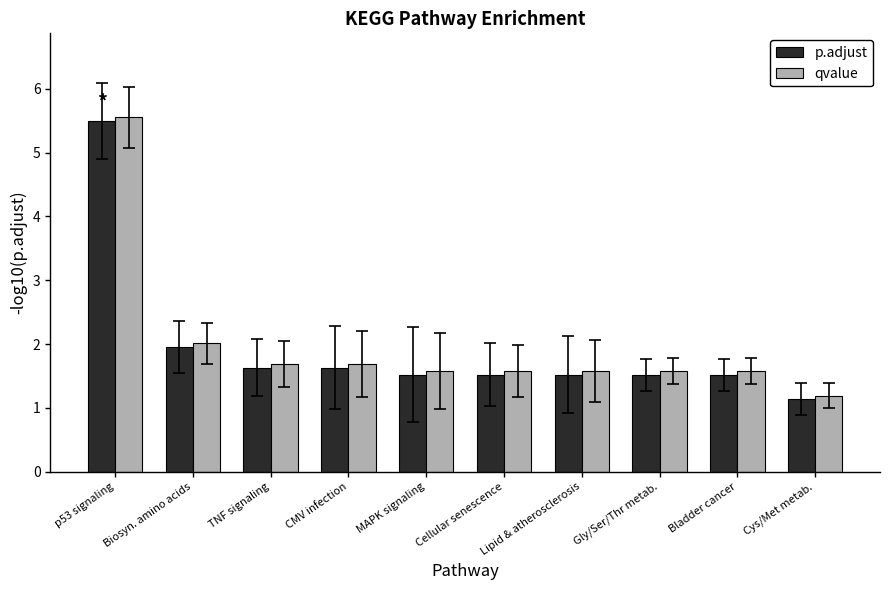

Rank the series by their maximum value, from highest to lowest.

qvalue, p.adjust